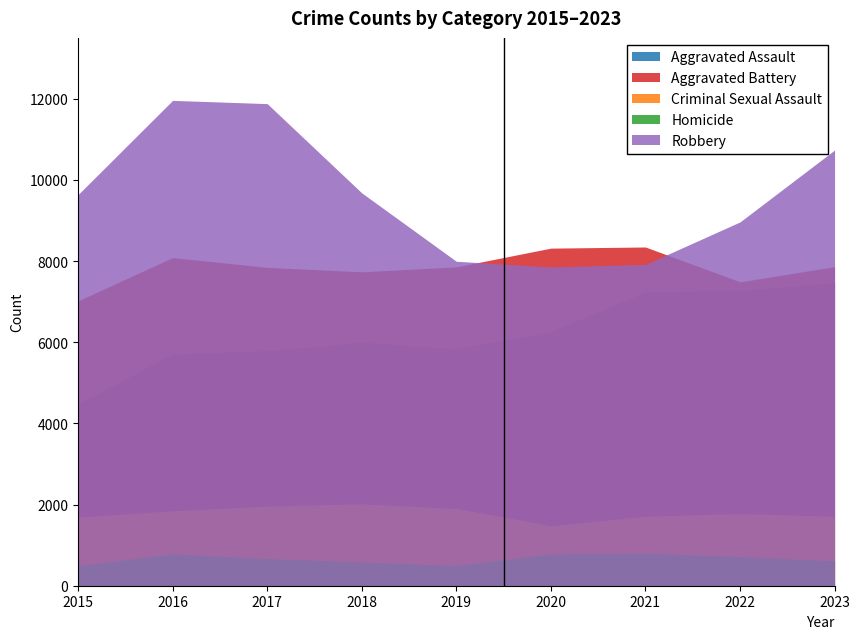

What is the difference between the Robbery values at 2016 and 2019?

3965